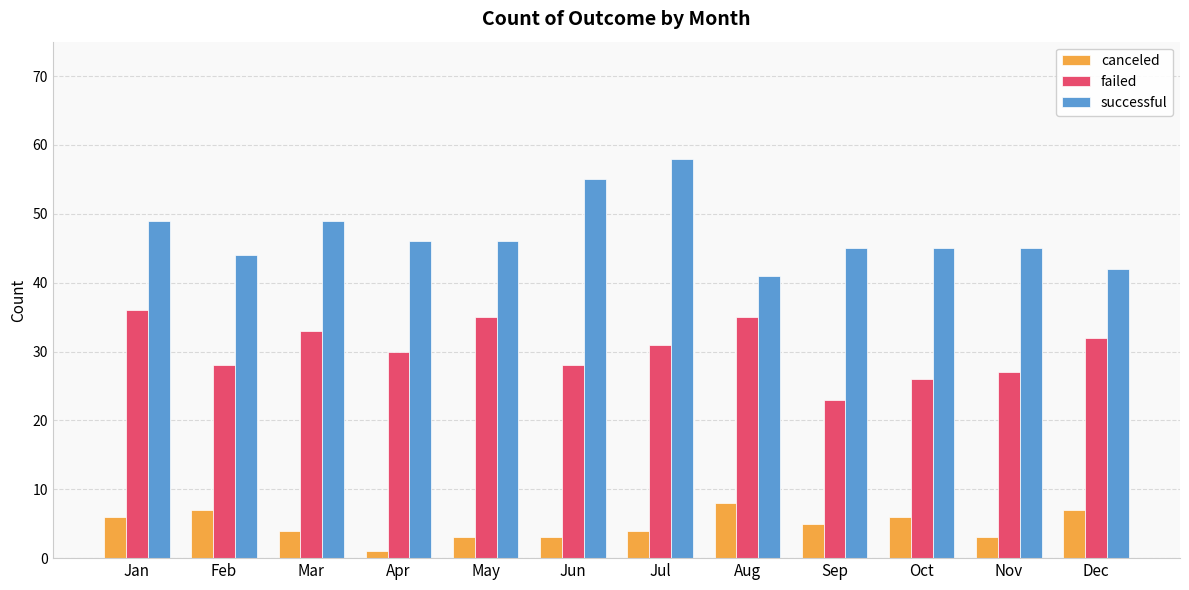

What is the difference between the maximum and second lowest values in the failed series?

10